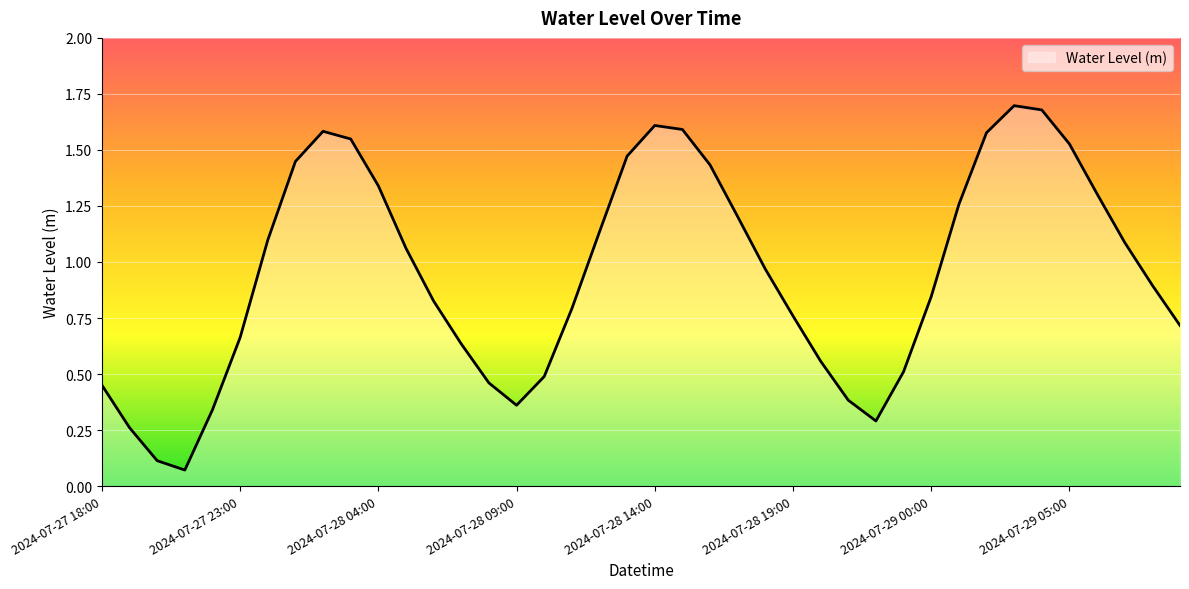

True or false: there are more than 0 points higher than both neighbors.

True